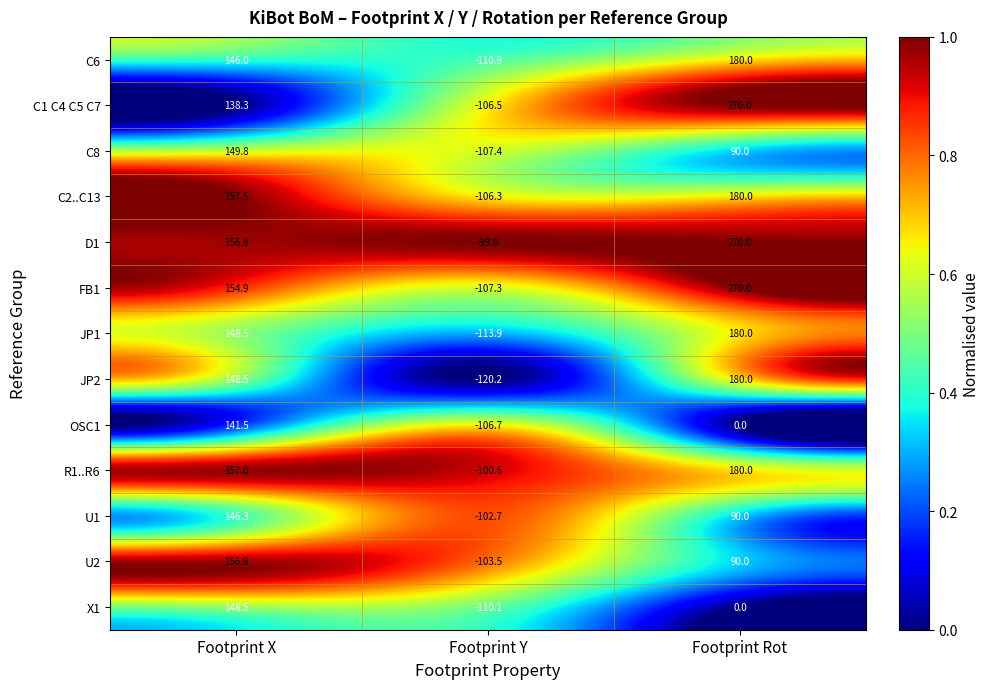

What is the difference between the U2 values at Footprint Y and Footprint X?

260.4